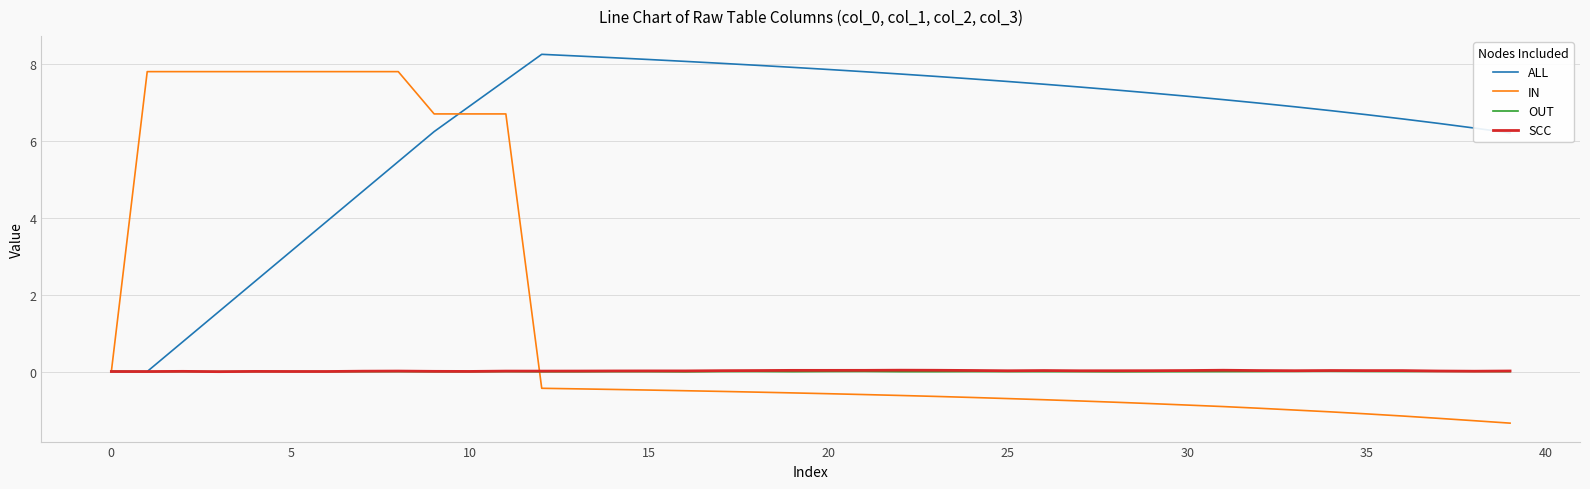

Which series has the widest spread of values?

IN